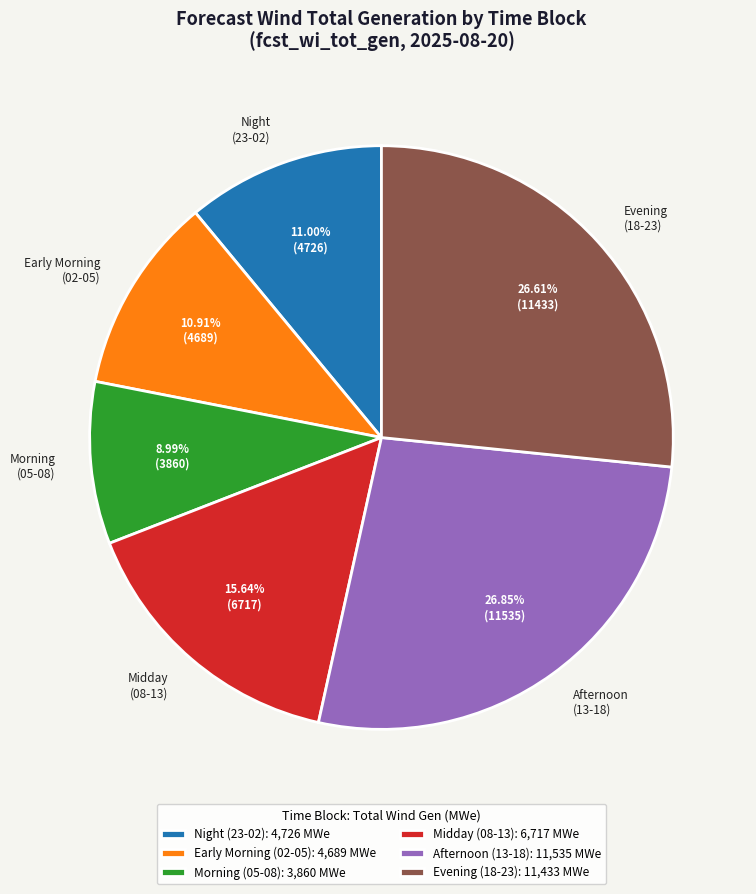

Combined, do Morning (05-08) and Afternoon (13-18) account for over 50%?

No